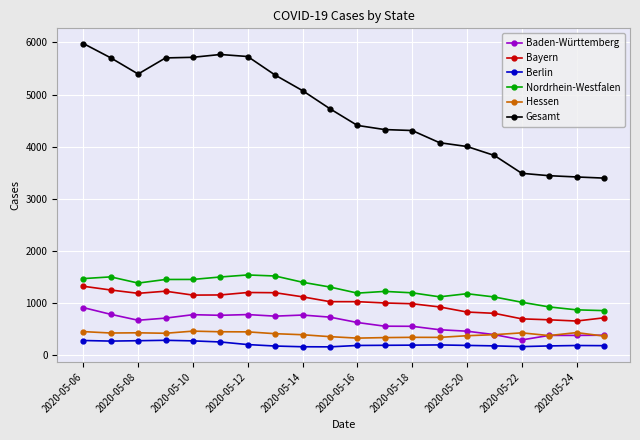

What is the value of the Bayern point at the 17th from the left?

692